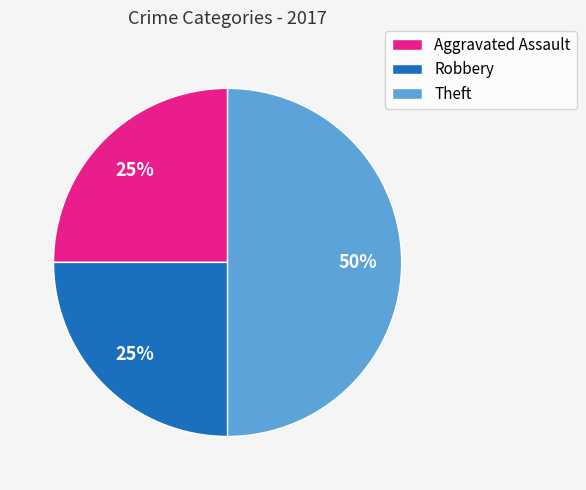

To the nearest percent, what is the average slice percentage?

33%